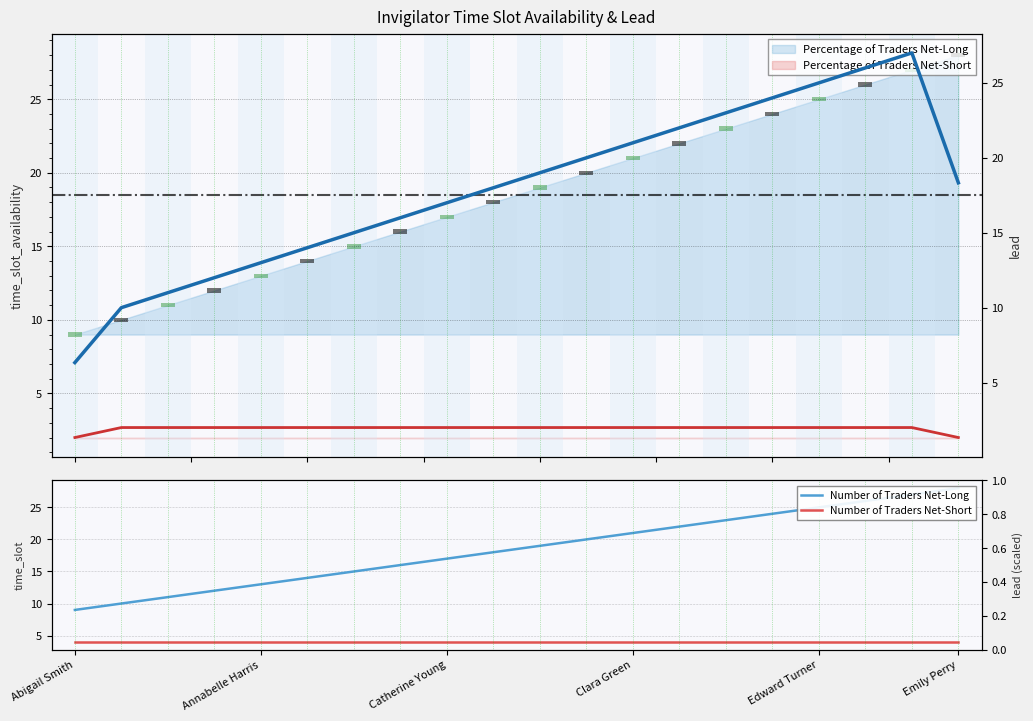

Is it true that lead (smoothed) equals 0.6 at 14?

False